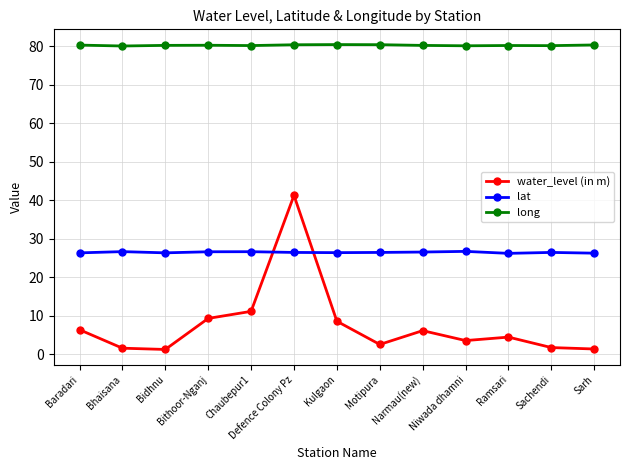

True or false: long and water_level (in m) intersect in this chart.

False